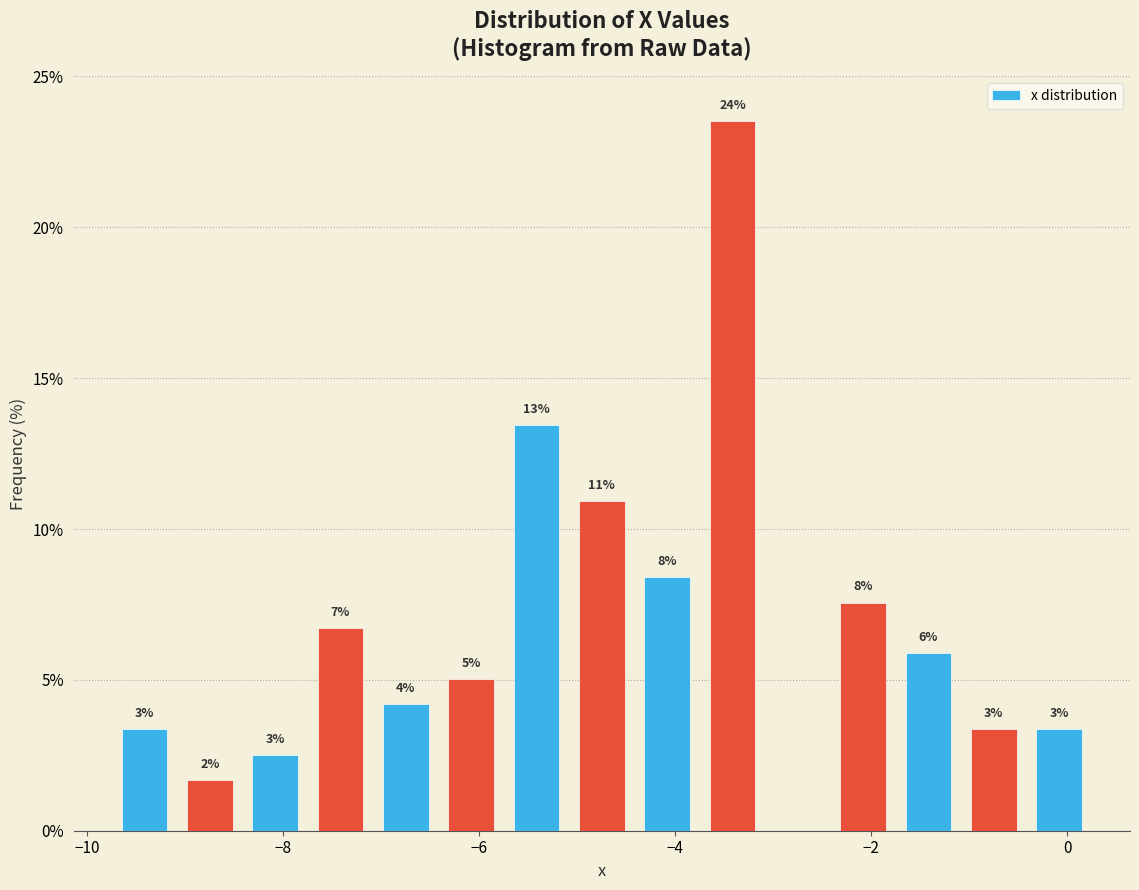

Around what value on the x-axis is the tallest bar? Give the approximate position of its centre, as read against the axis.

-3.4